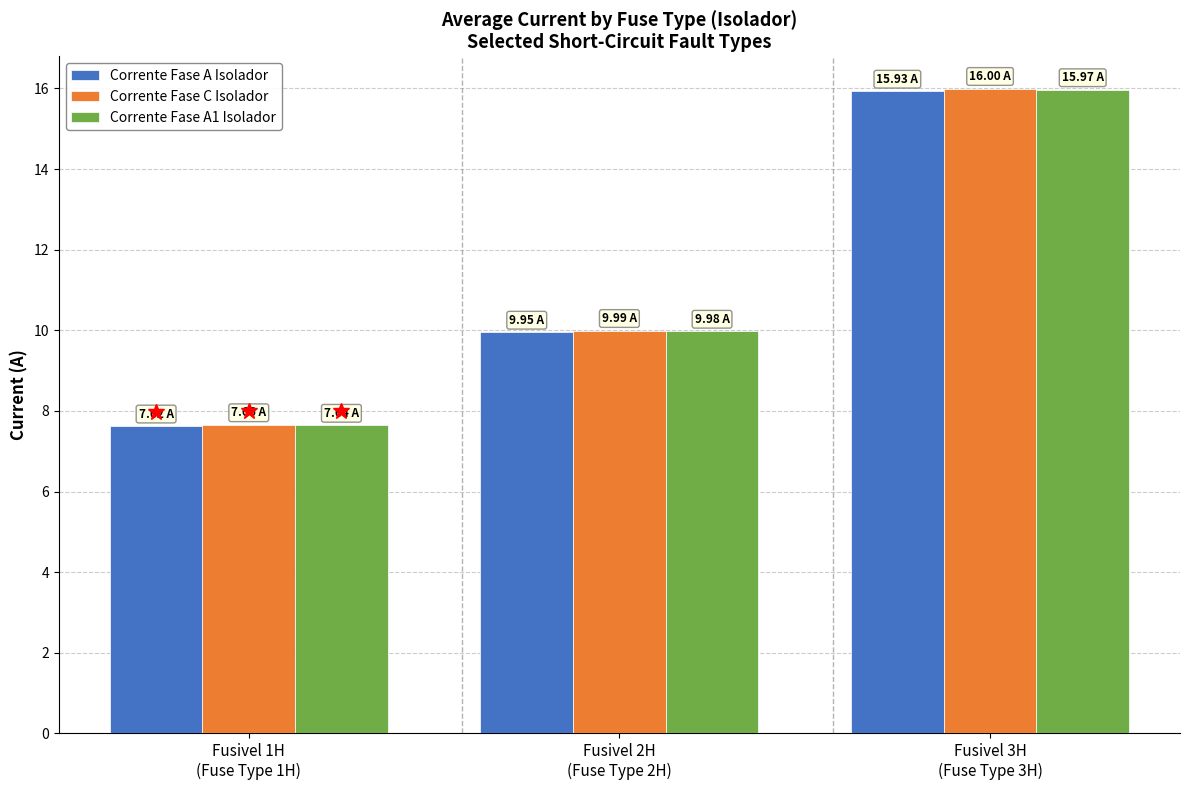

What is the highest value of the Corrente Fase A1 Isolador series?

16.0